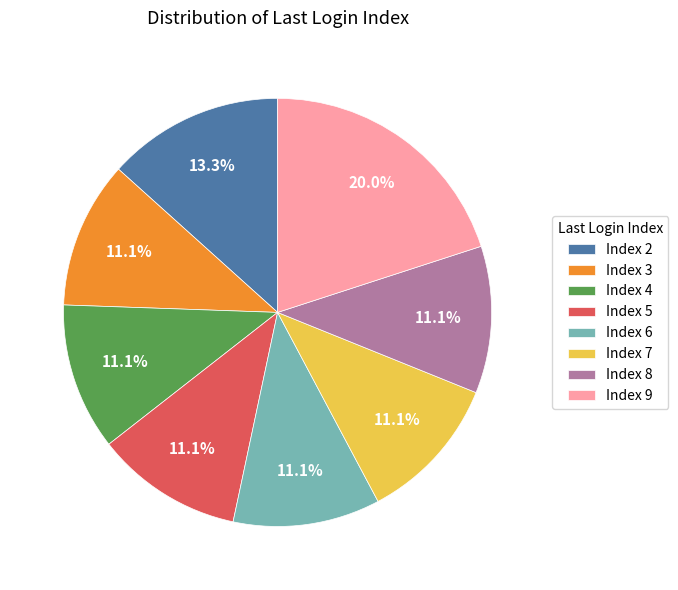

What is the ratio of the value at Index 4 to the value at Index 6?

1.0